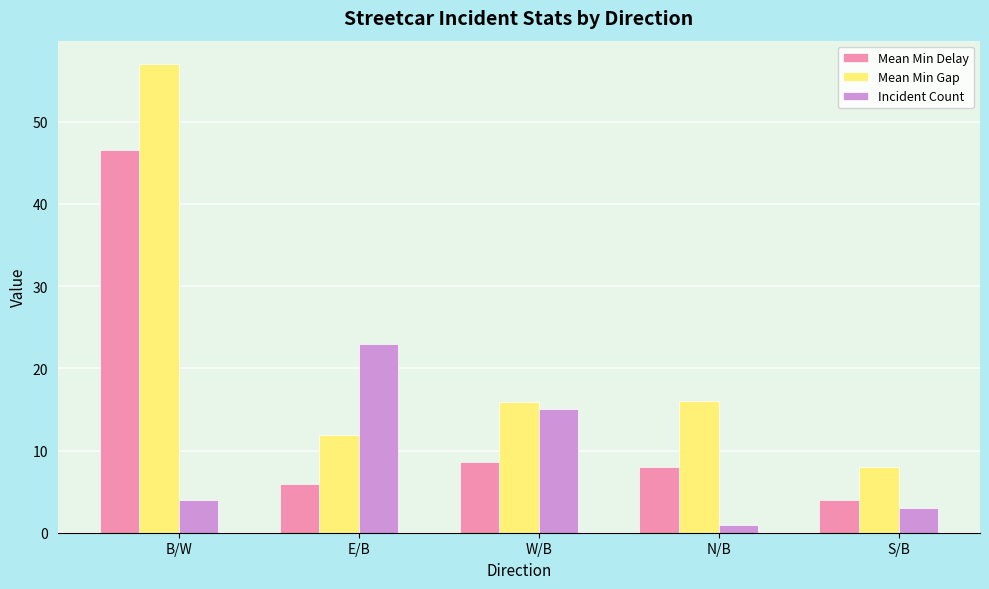

At which label is Mean Min Delay closest to 25?

W/B